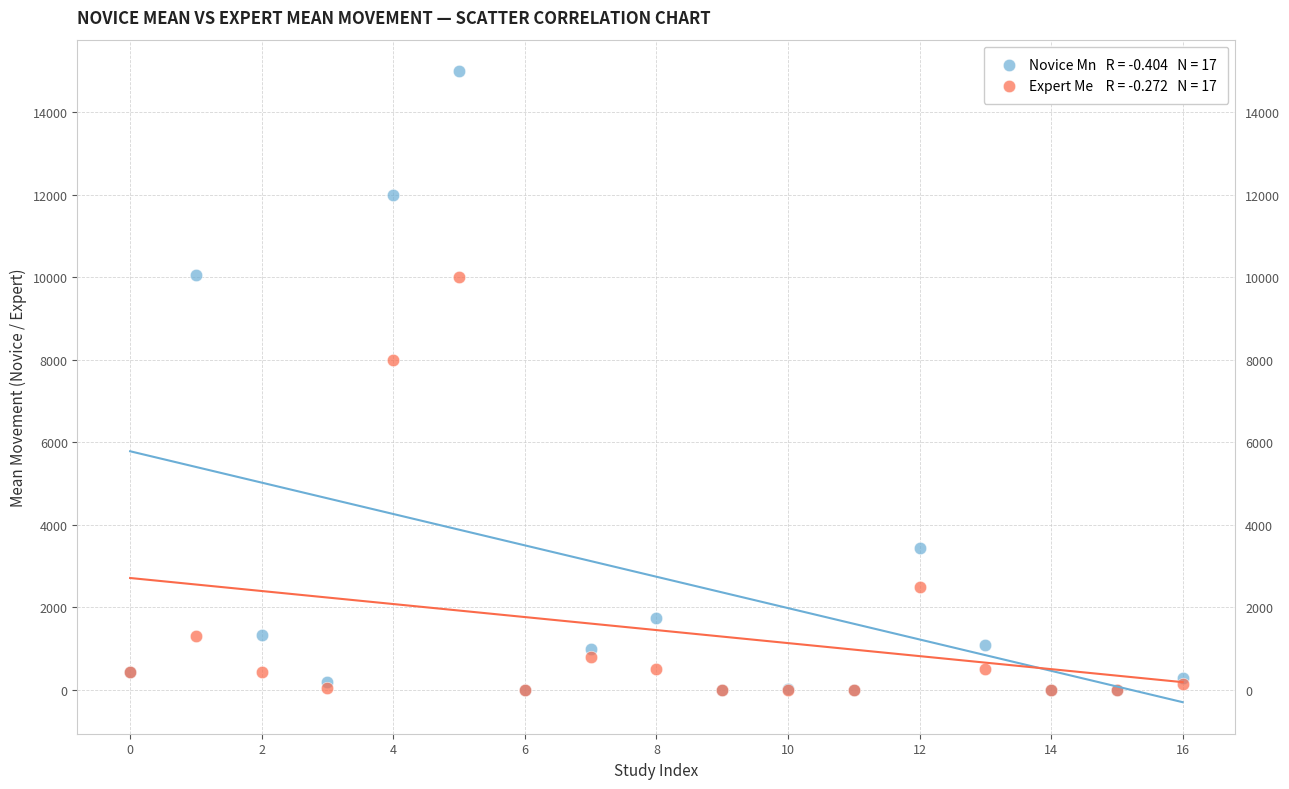

Across all series, what Y value is closest to 7500?

8000.0